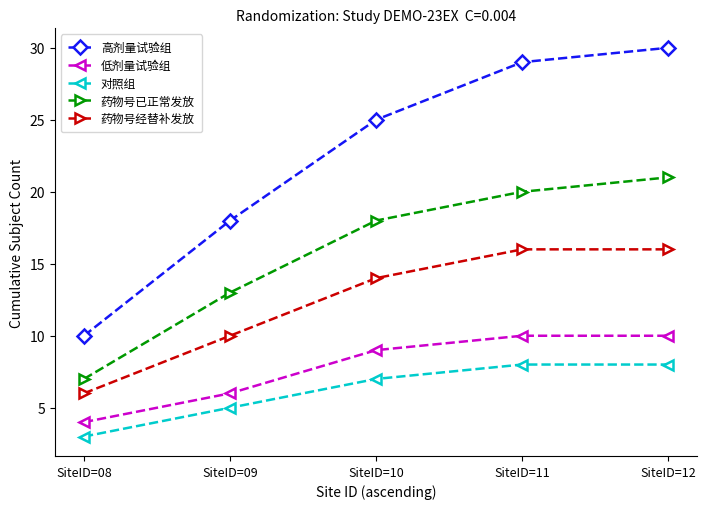

What is the total value across all series at SiteID=11?

83